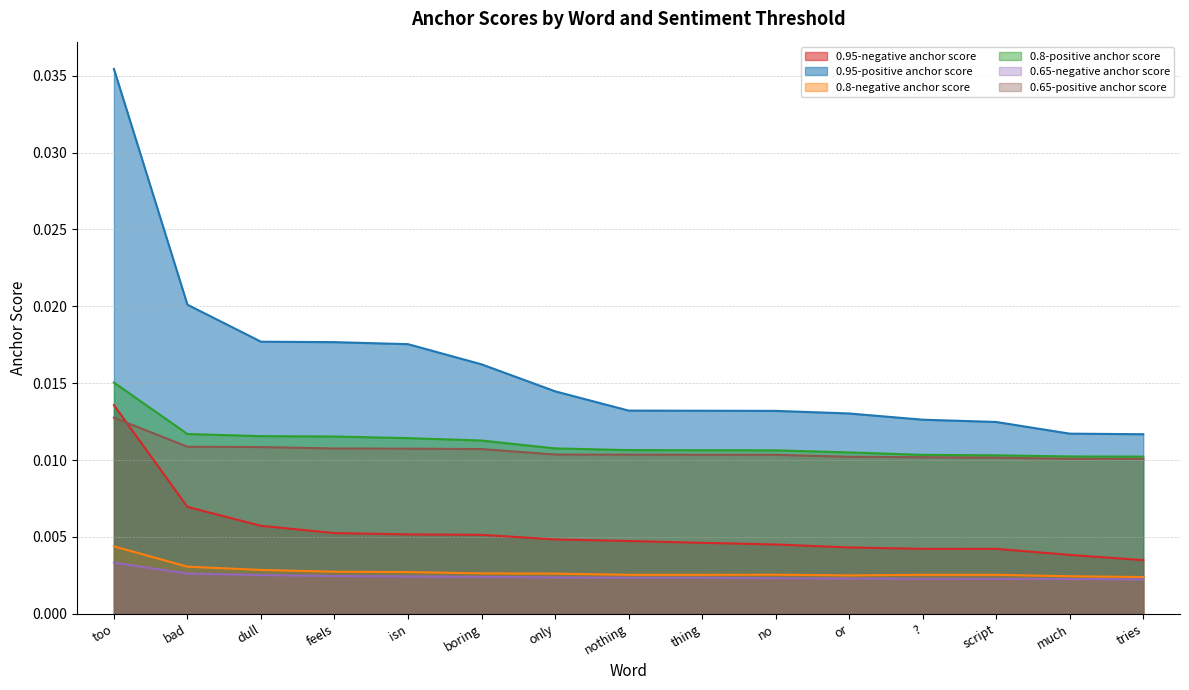

Which category has the lowest value across all series?

tries